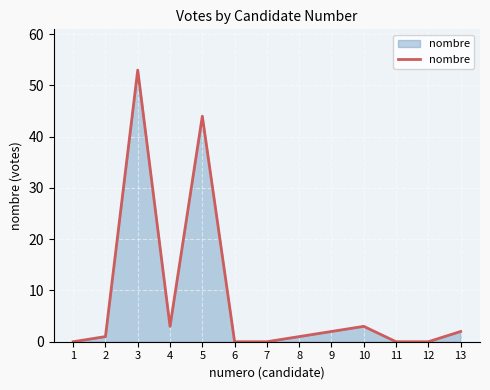

What is the difference between the maximum and minimum values?

53